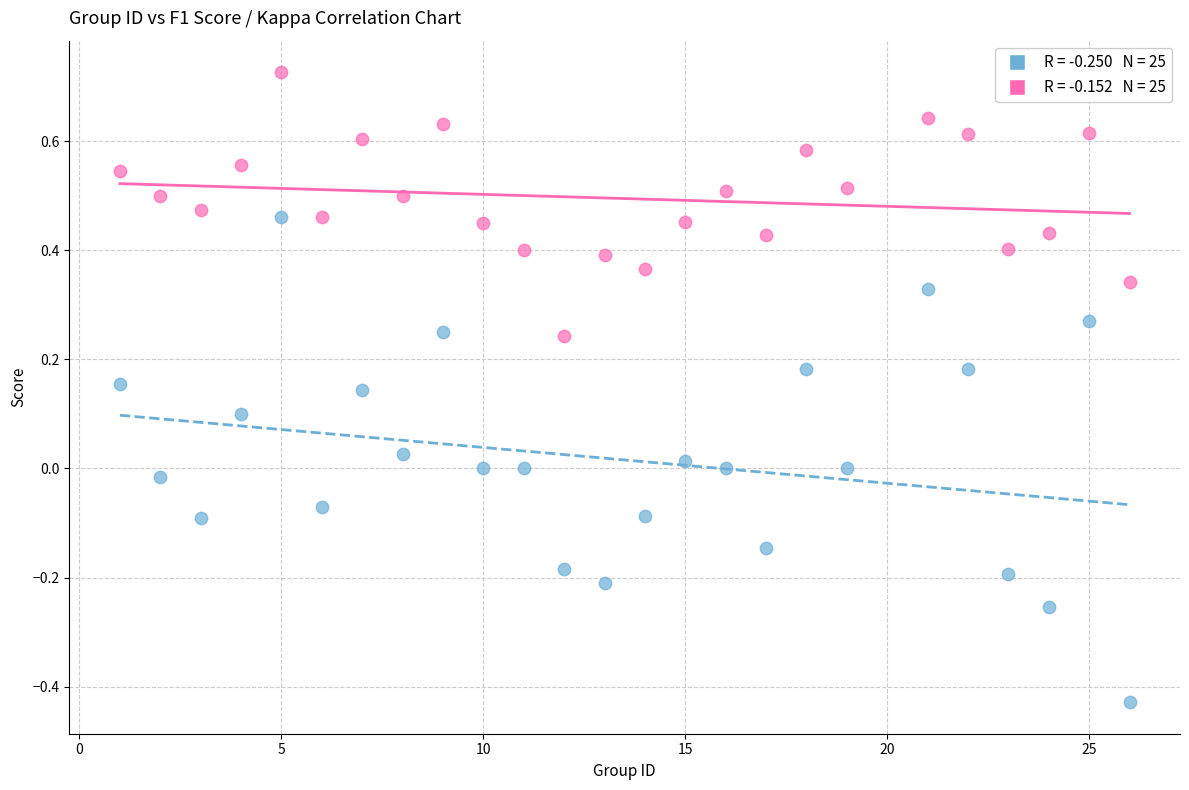

Across all data points, what is the range of X values (max minus min)?

25.0